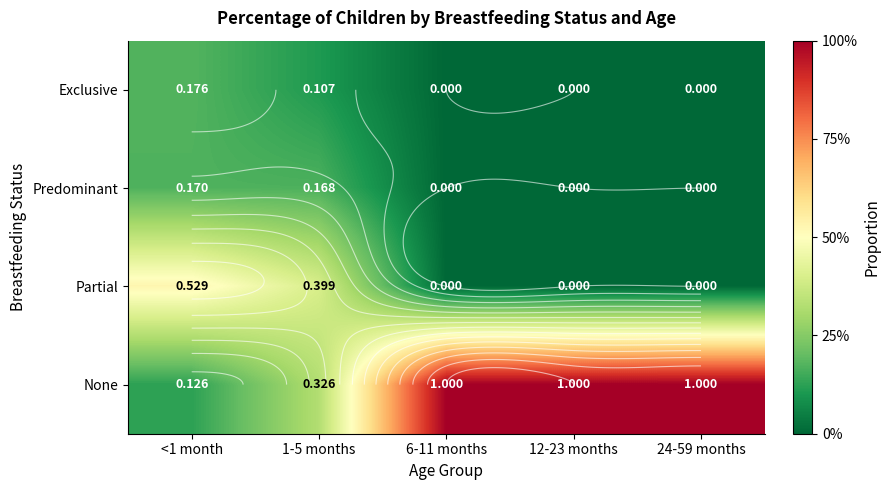

At how many categories does at least one series exceed 0?

5